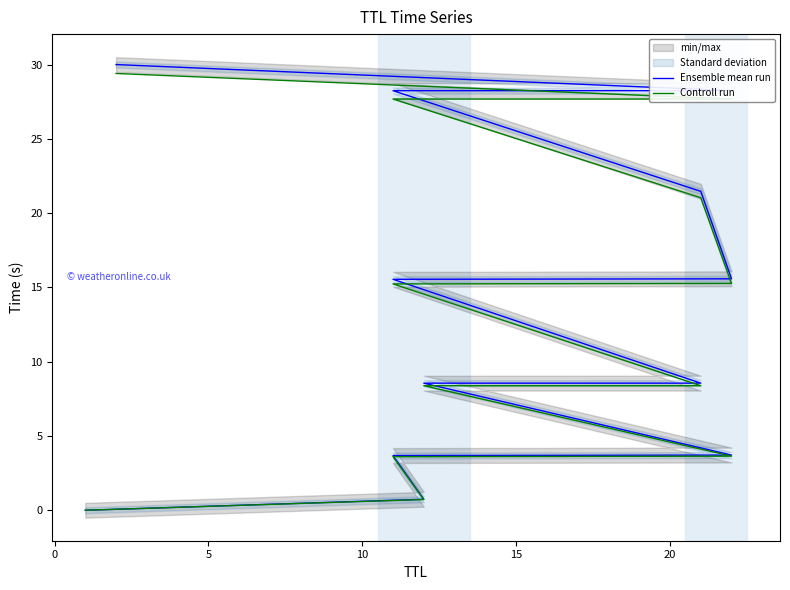

What value does the Ensemble mean run series have at 0?

0.7